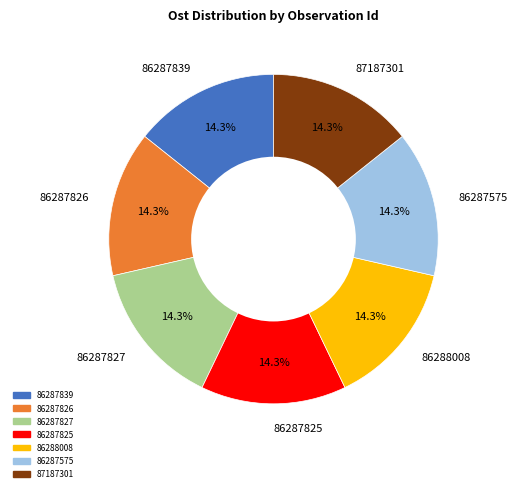

Is there any slice that represents more than half of the pie?

No